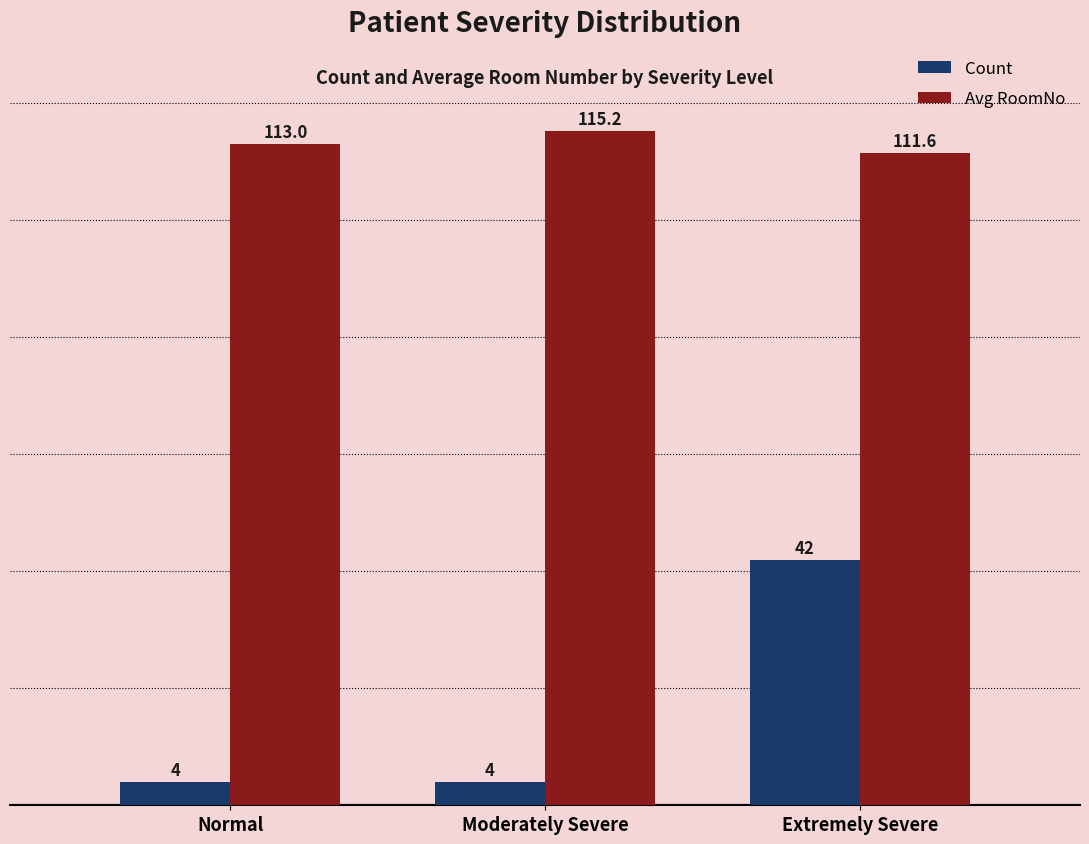

What is the maximum value for Count?

42.0